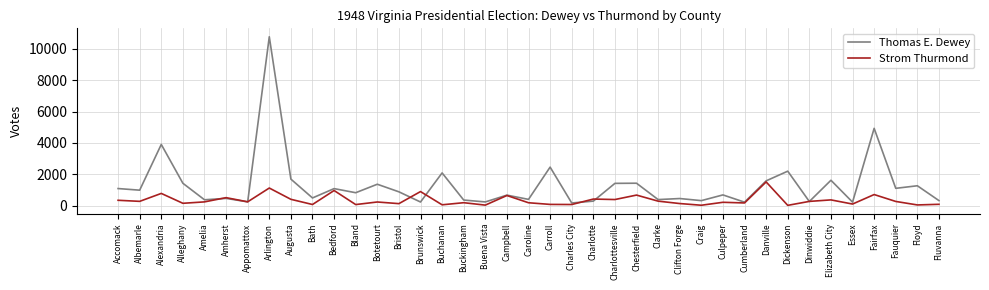

Between Buchanan and Caroline, which series saw the biggest shift?

Thomas E. Dewey